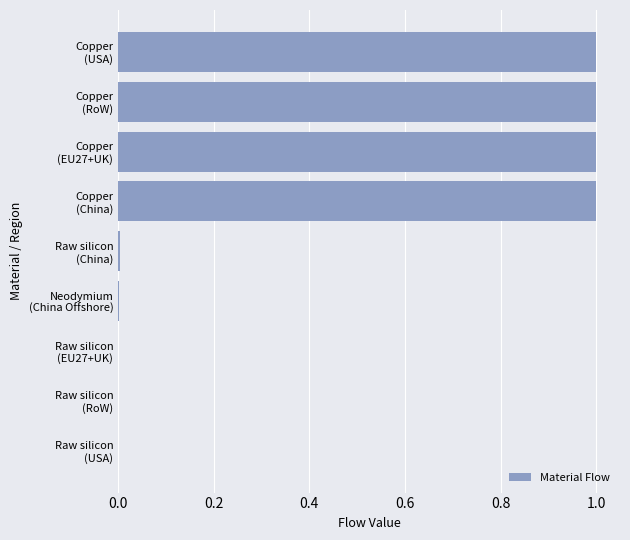

What is the greatest value displayed?

1.0